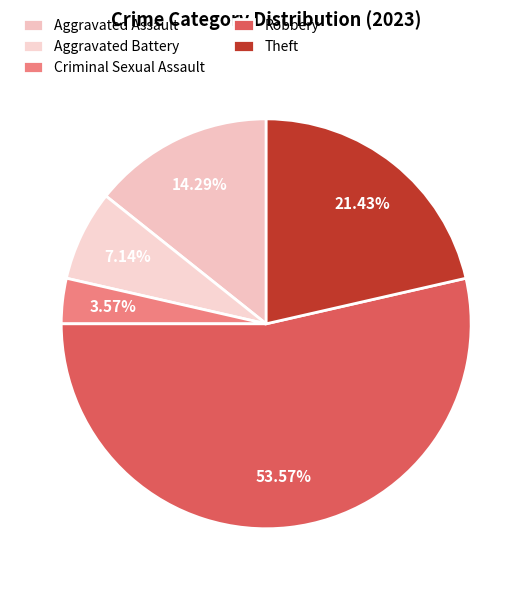

True or false: Aggravated Assault accounts for 5% of the total.

False